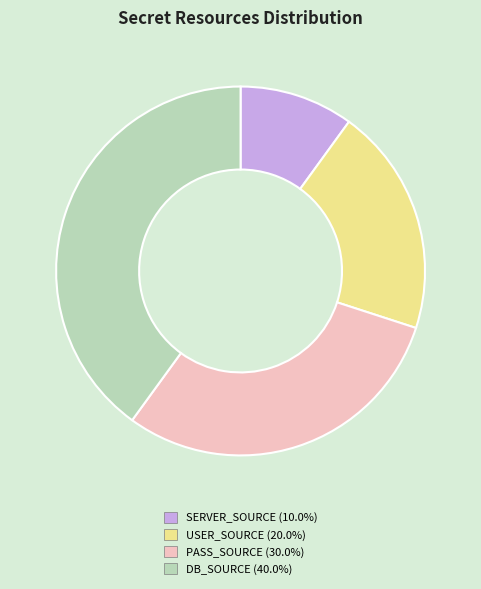

Combined, do DB_SOURCE and USER_SOURCE account for over 50%?

Yes